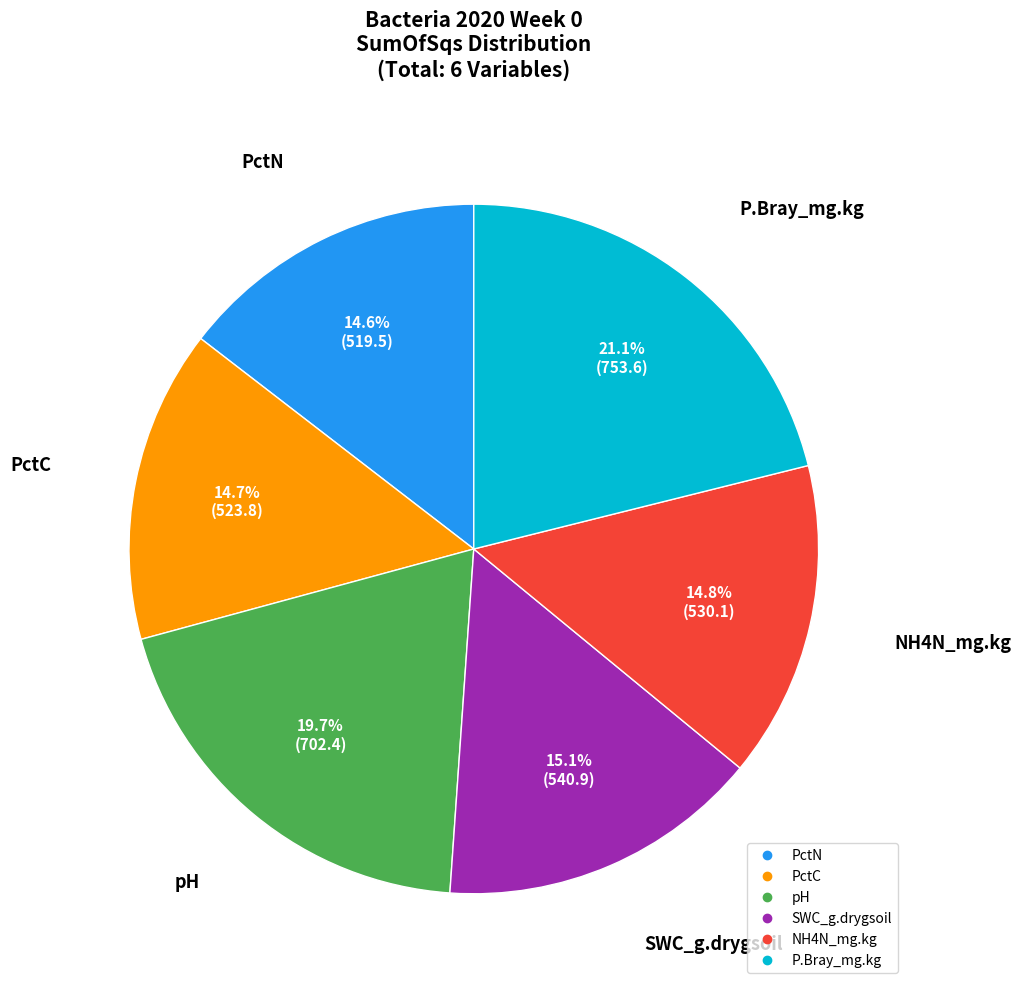

To the nearest percent, what percentage of the pie is P.Bray_mg.kg?

21%